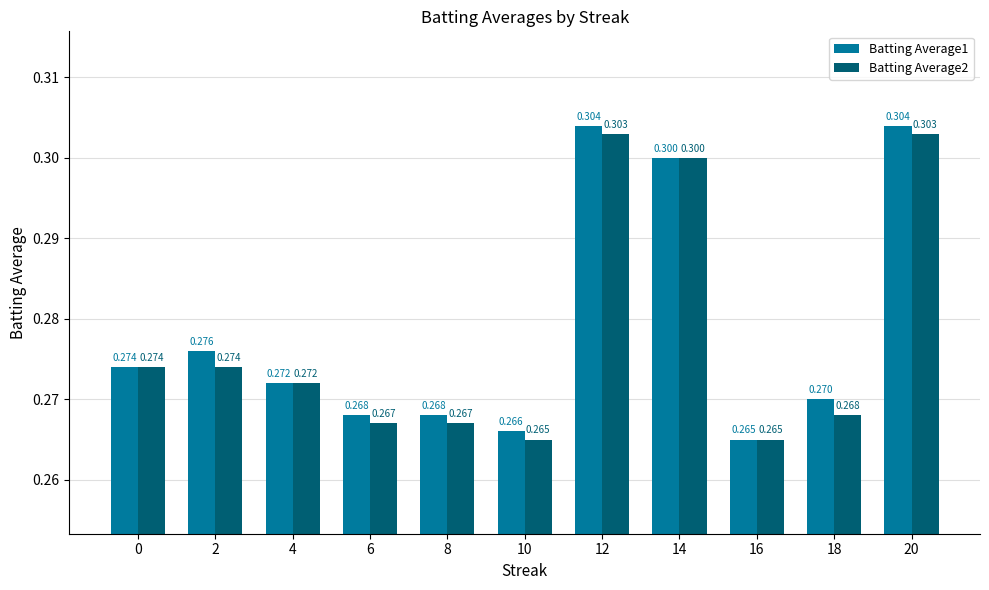

Does the chart contain any negative values?

No